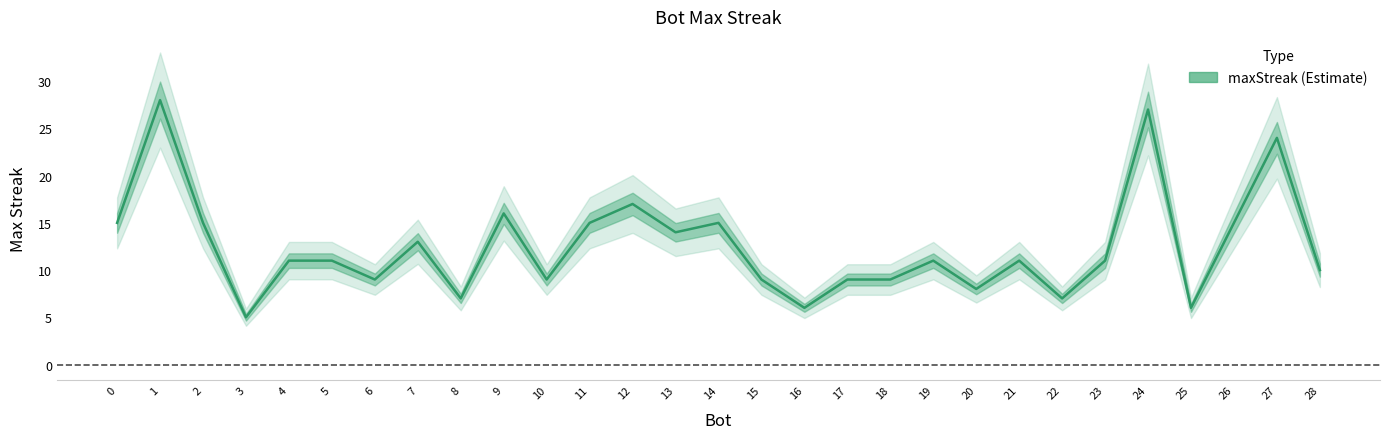

Rank the categories by value from highest to lowest.

1, 24, 27, 12, 9, 0, 2, 11, 14, 26, 13, 7, 4, 5, 19, 21, 23, 28, 6, 10, 15, 17, 18, 20, 8, 22, 16, 25, 3